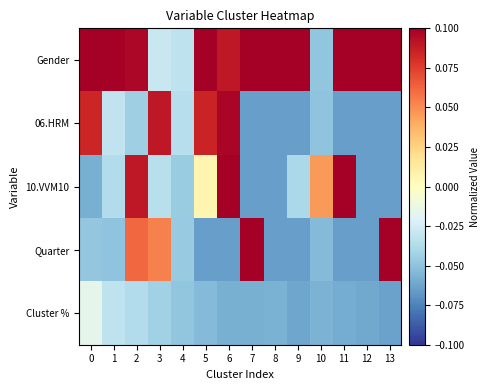

What is the greatest value displayed?

0.1